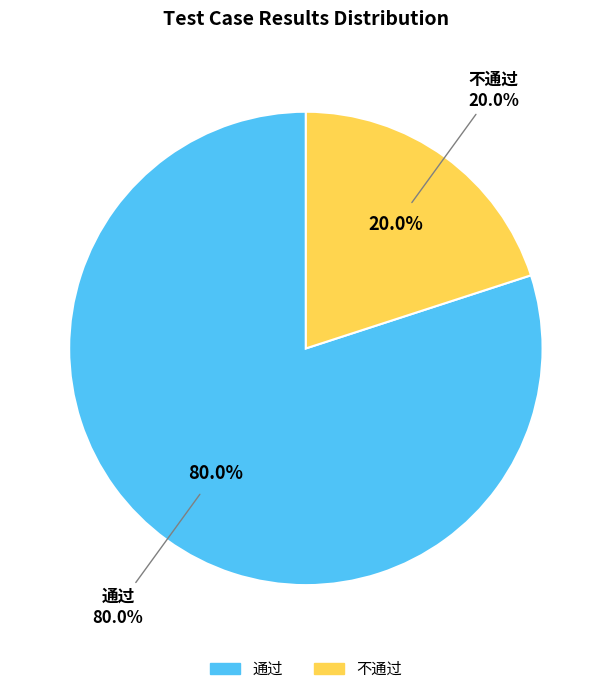

Is there any slice that represents more than half of the pie?

Yes